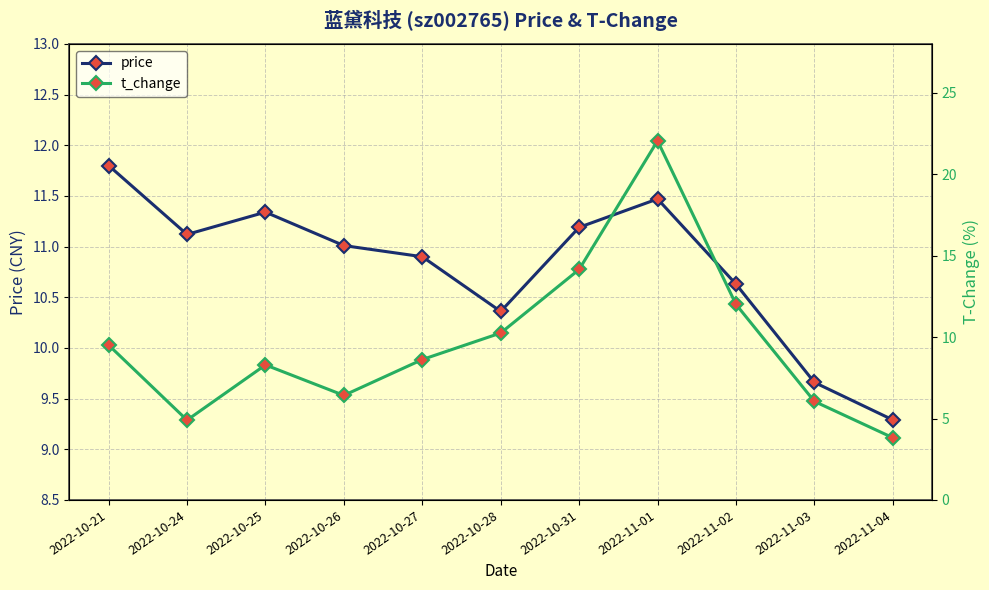

What is the label of the 9th point from the right?

2022-10-25